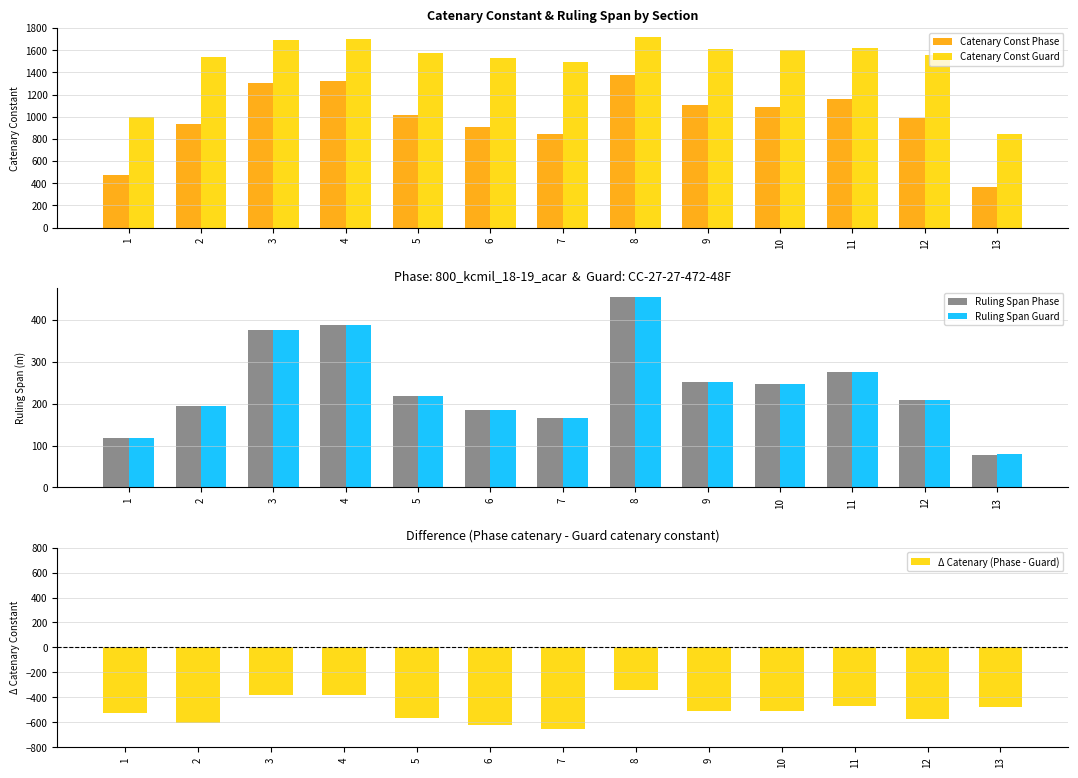

Which category has the highest value in the Catenary Const Phase series?

8